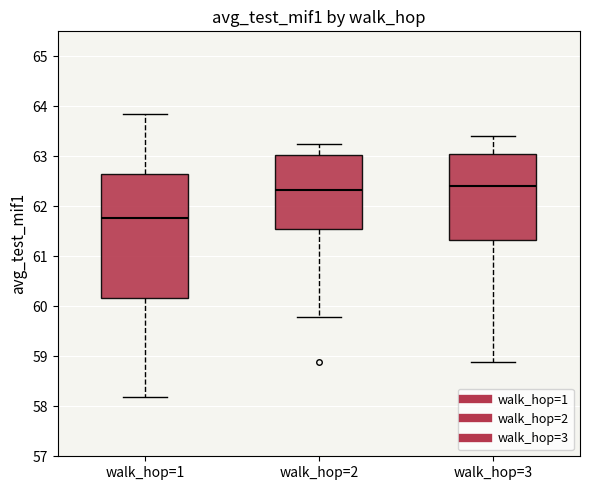

Which box is the tallest, from its lower edge to its upper edge?

walk_hop=1